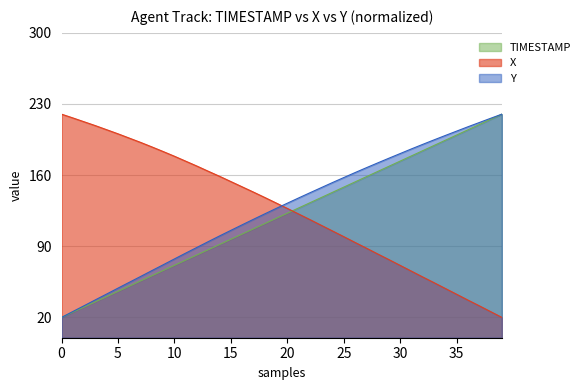

How many times do TIMESTAMP and X cross each other?

1